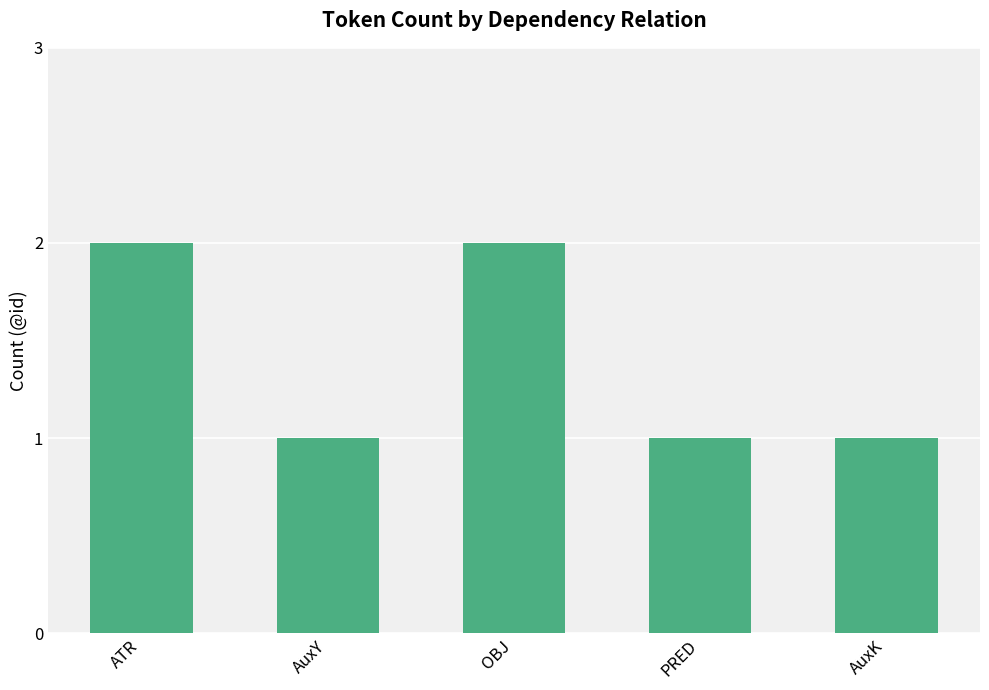

Reading right to left, what are all the values shown in this chart?

1	1	2	1	2